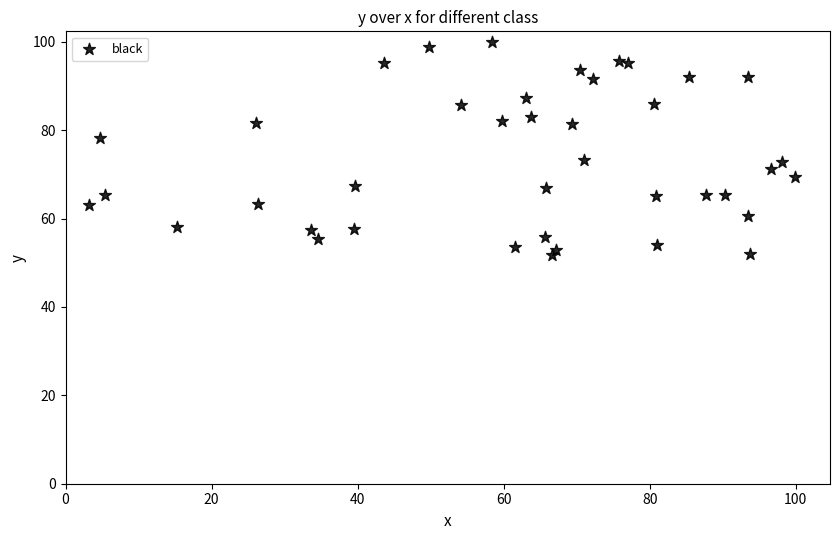

What is the range of Y values (max minus min)?

48.2